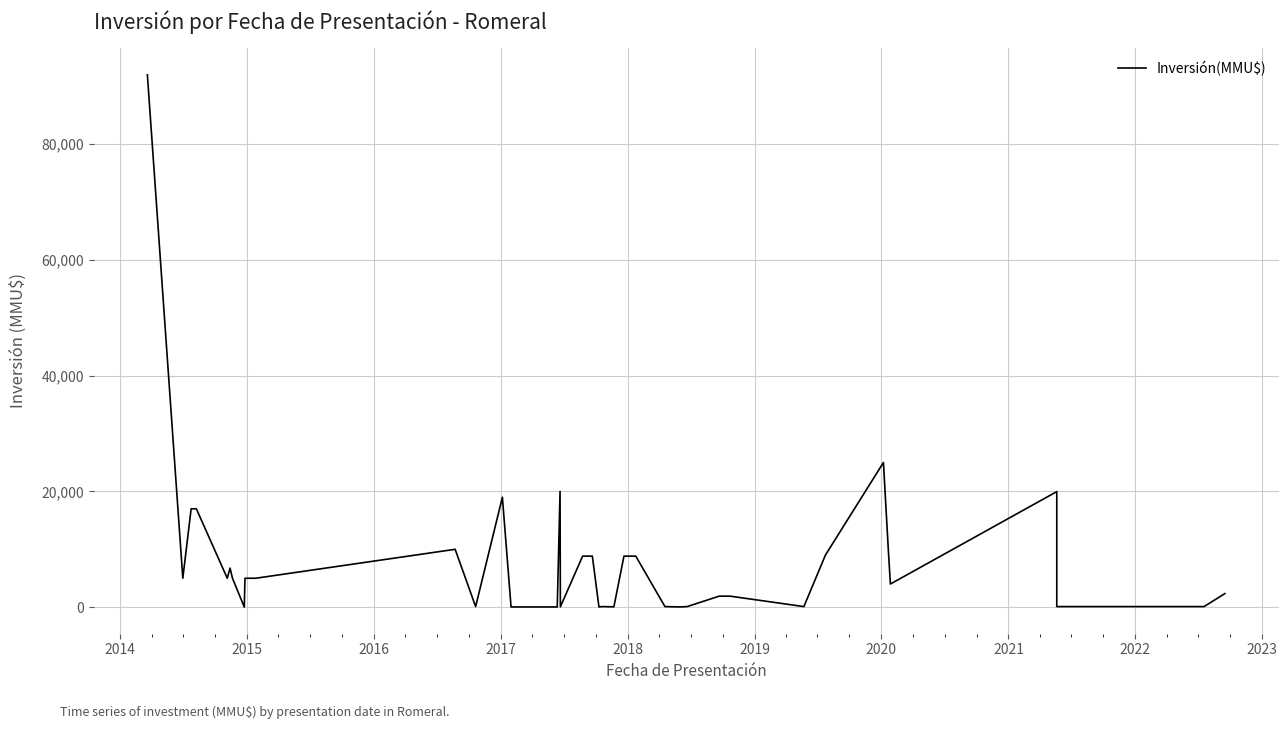

What is the difference between the maximum and minimum values?

91990